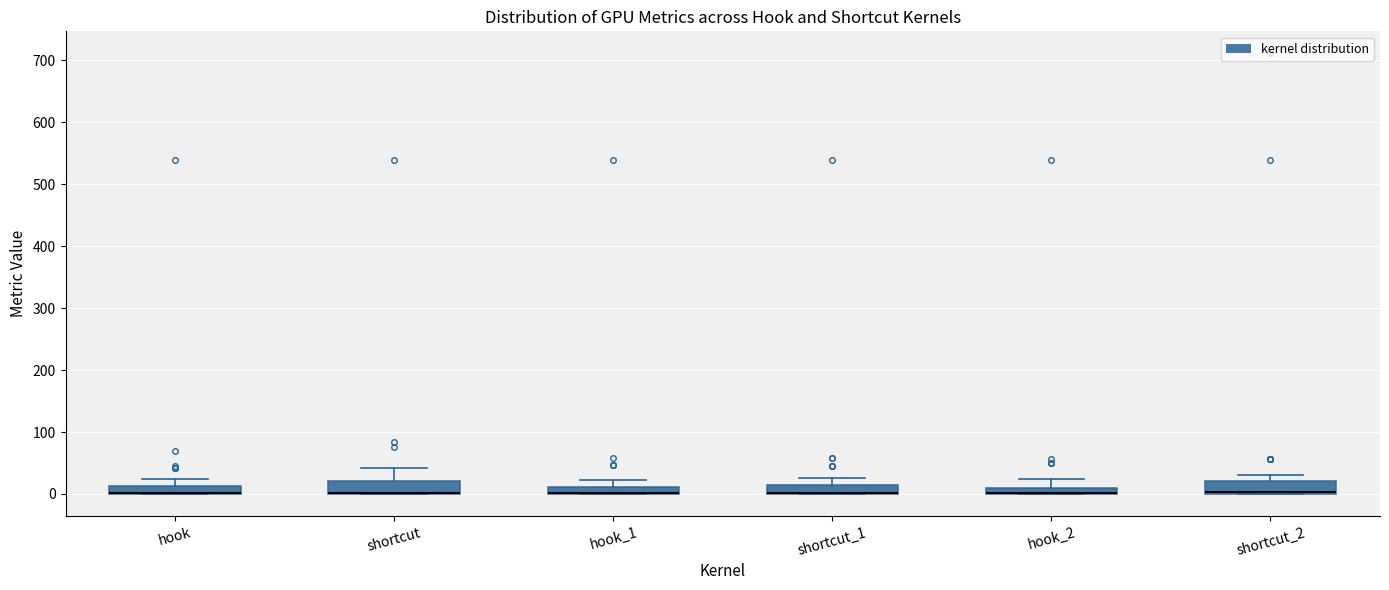

Where is the upper edge of the box for shortcut_1 on the y-axis? The values are not printed on the chart, so give them approximately, as read against the axis.

10